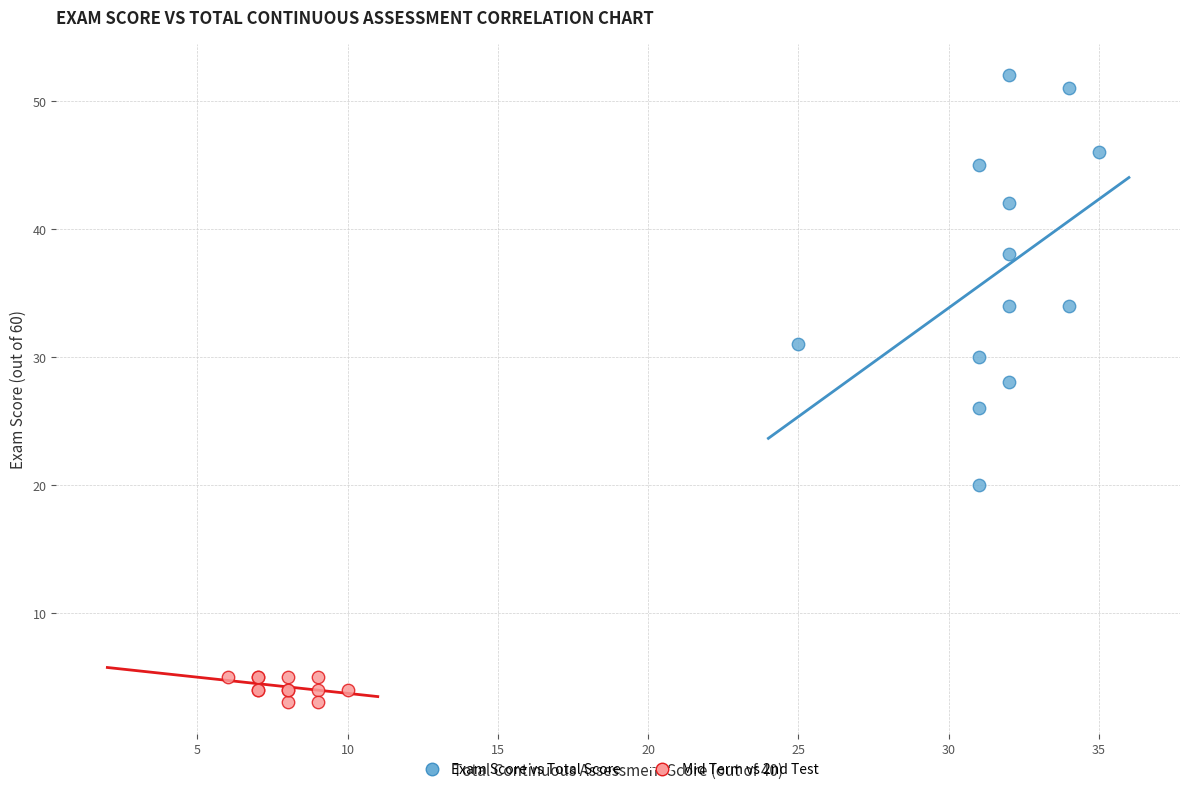

Which series has the widest spread of Y values?

Exam Score vs Total Score